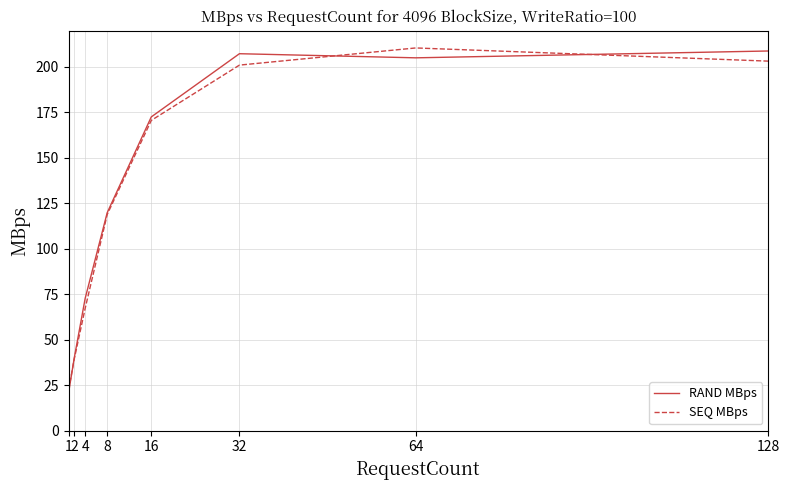

Between 2 and 16, which series saw the biggest shift?

RAND MBps